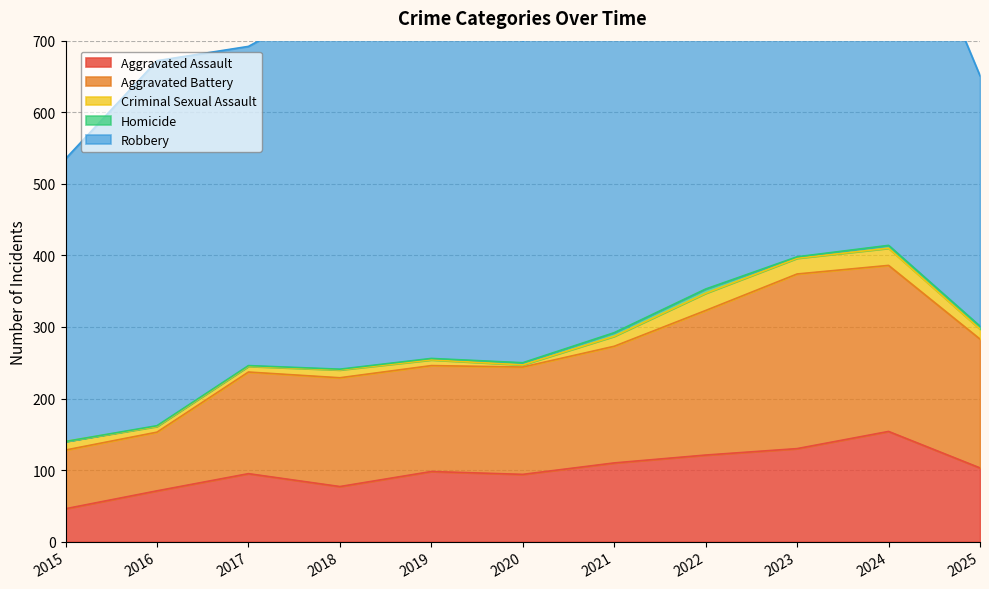

At which category does the chart reach its peak across all series?

2019